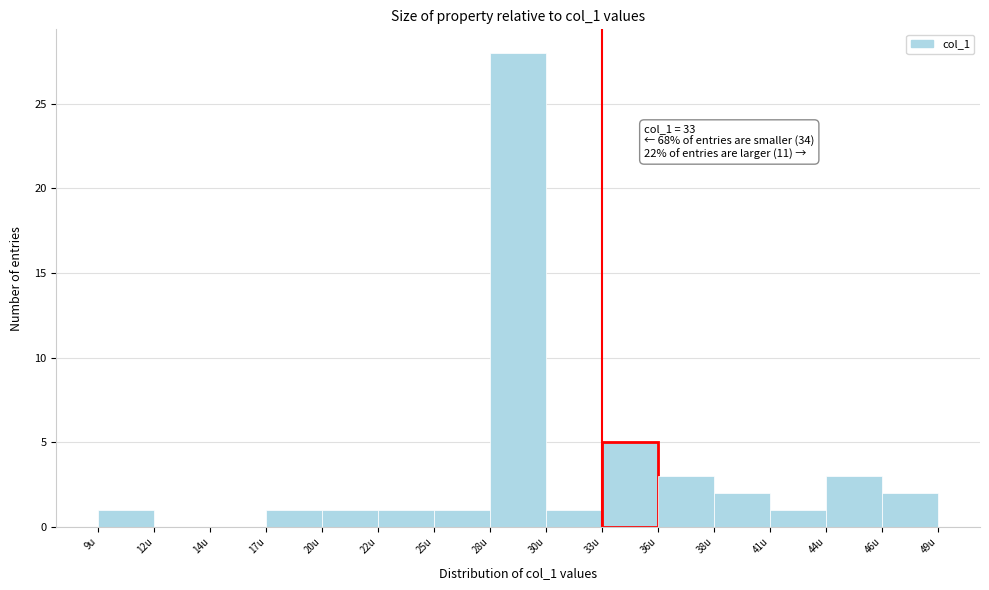

Which range on the x-axis has the tallest bar?

27.5 to 30.5